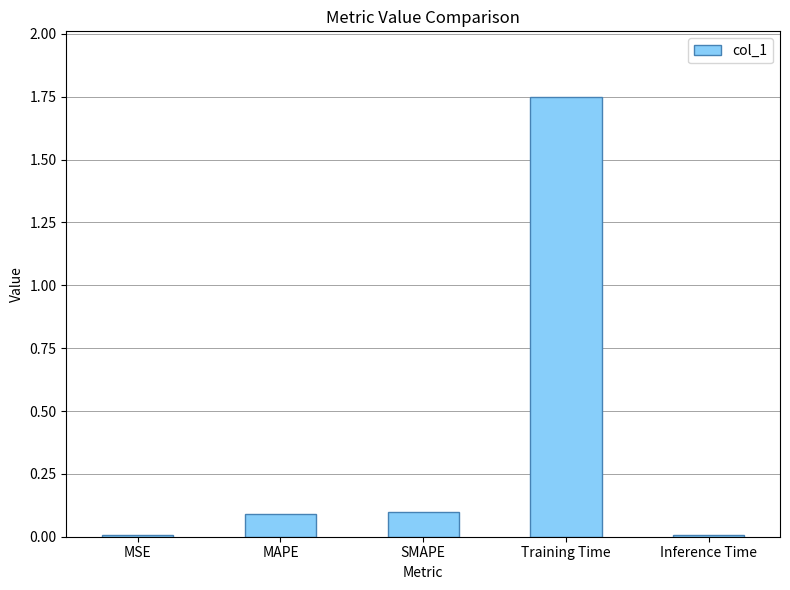

Between MSE and Training Time, which is larger?

Training Time